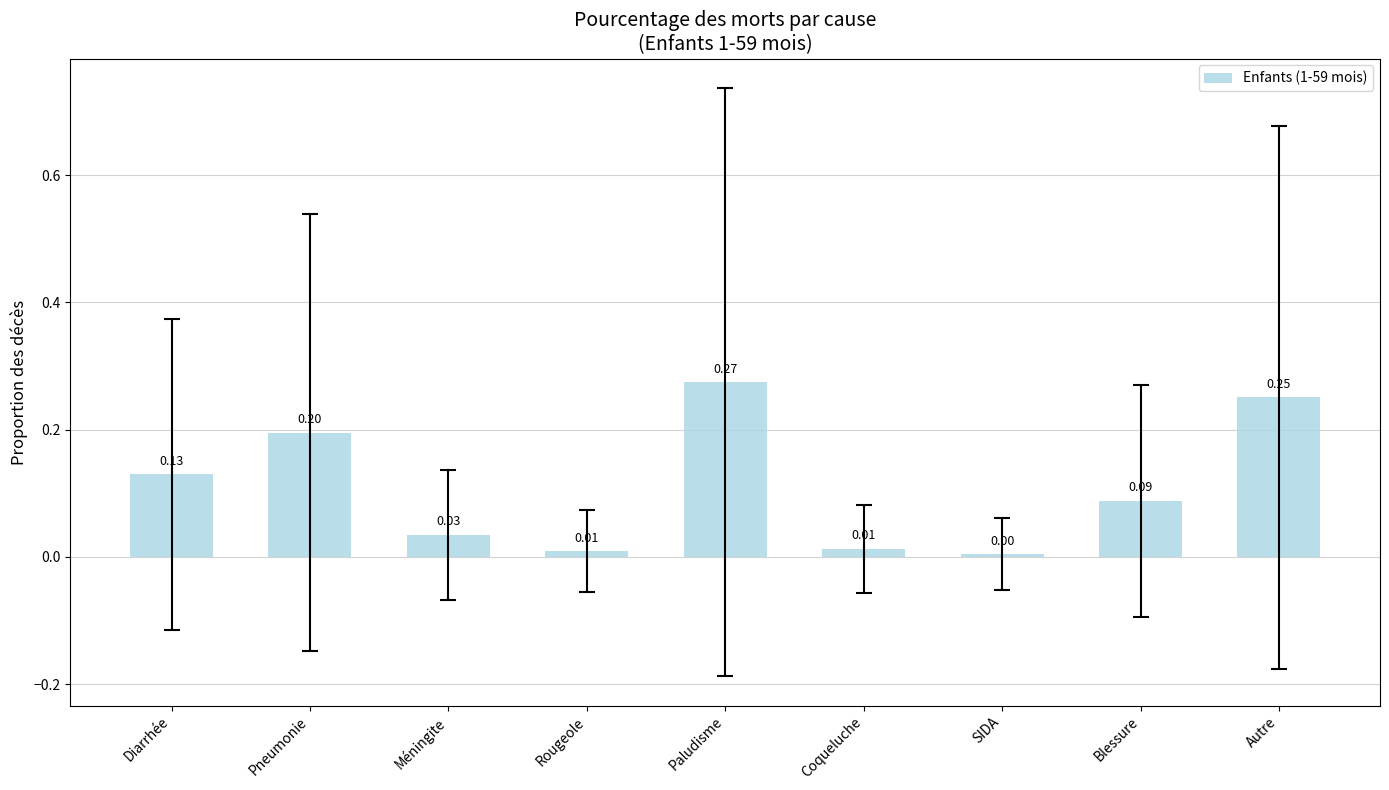

What is the change in value from Diarrhée to Autre?

+0.1